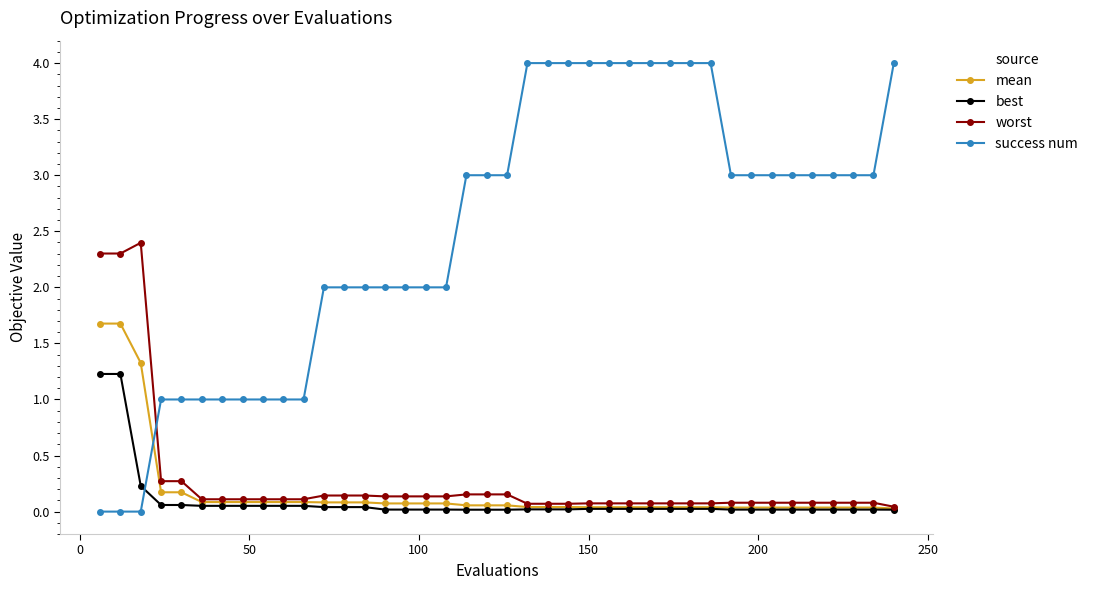

List the series in order of their peak value, highest first.

success num, worst, mean, best